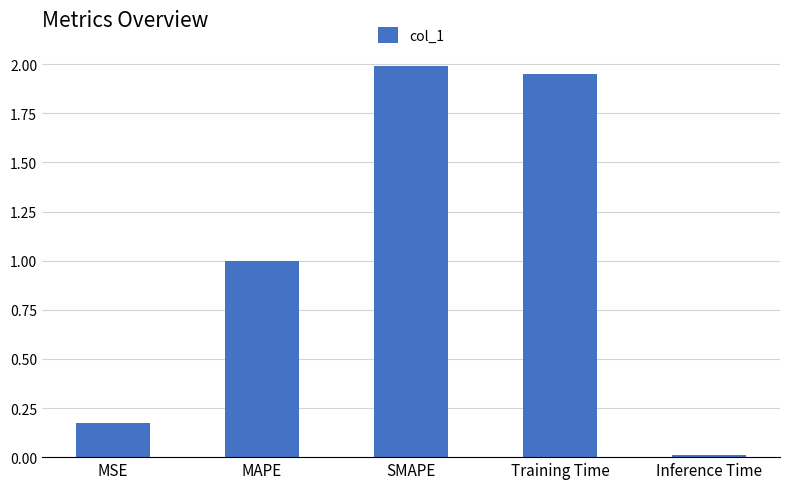

What position from the left is Inference Time?

5